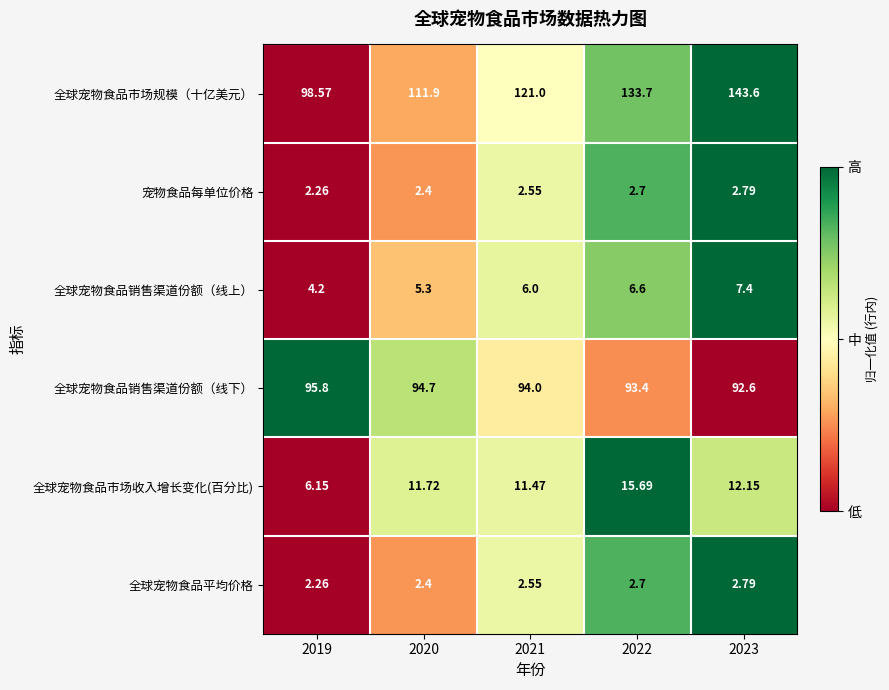

Is the value of 全球宠物食品市场规模（十亿美元） at 2019 greater than the value of 全球宠物食品销售渠道份额（线下） at 2021?

Yes